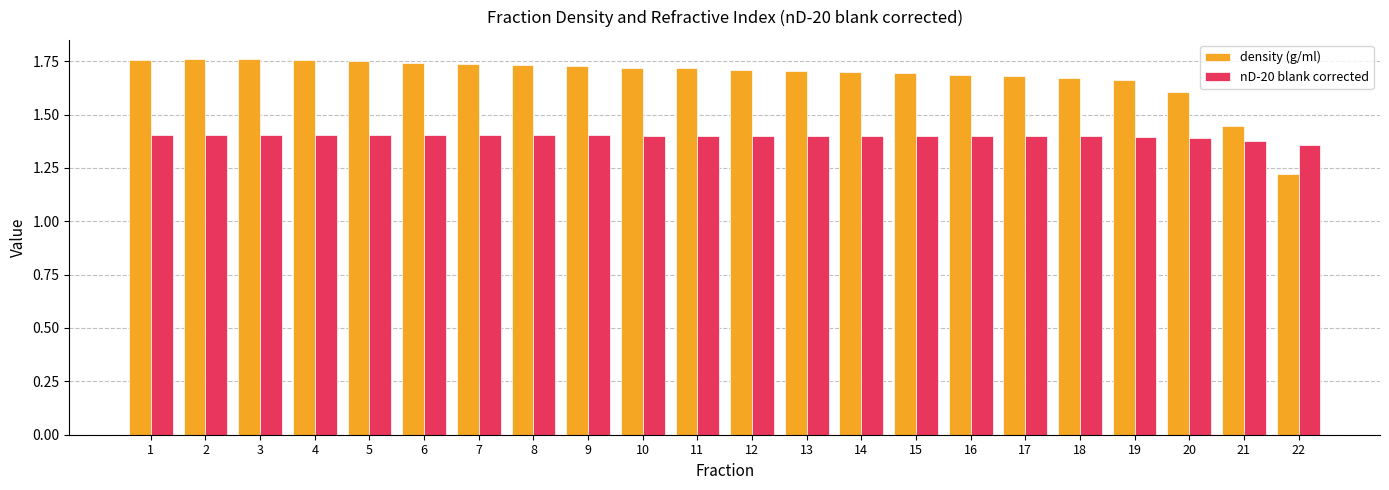

What is the difference between the maximum and minimum values in the density (g/ml) series?

0.5